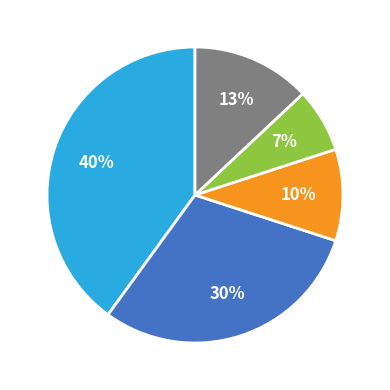

How many segments does this pie chart have?

5